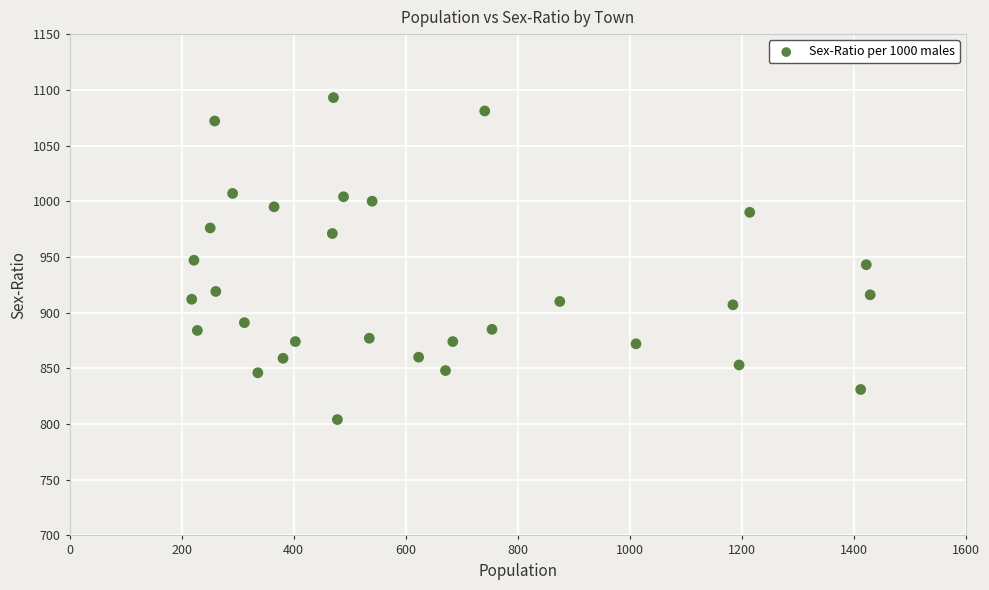

What is the range of Y values (max minus min)?

289